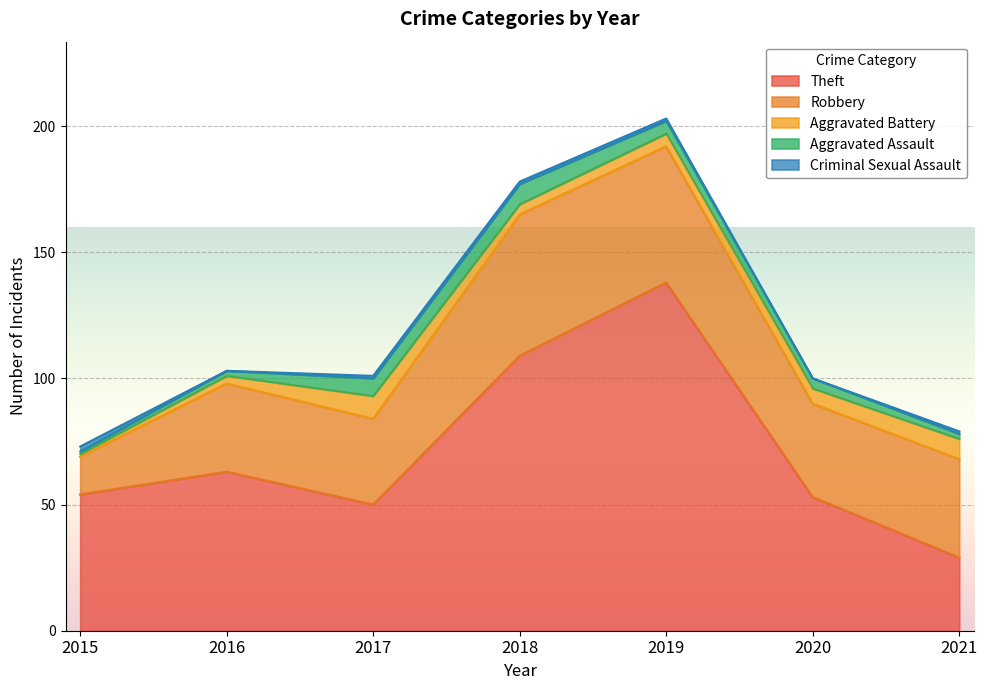

How many lines are shown in the chart?

5